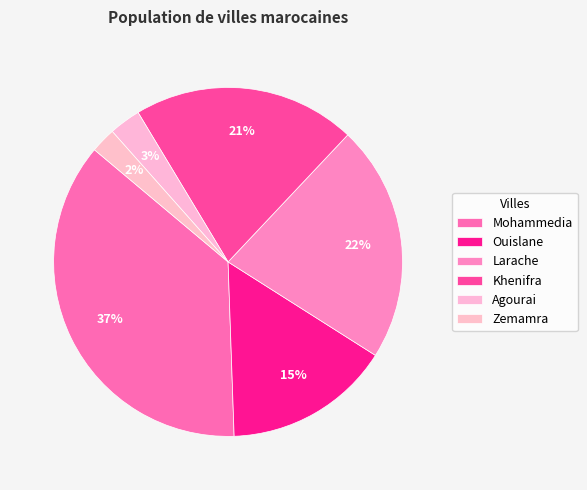

Between Mohammedia and Agourai, which is larger?

Mohammedia